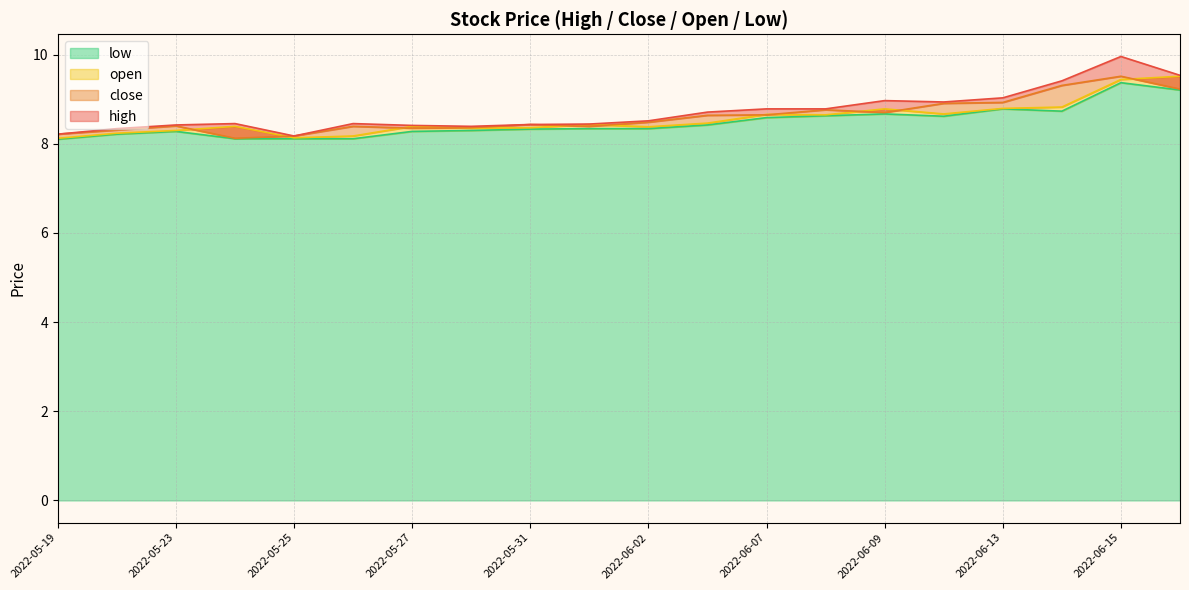

True or false: high has more than 2 points higher than both neighbors.

True